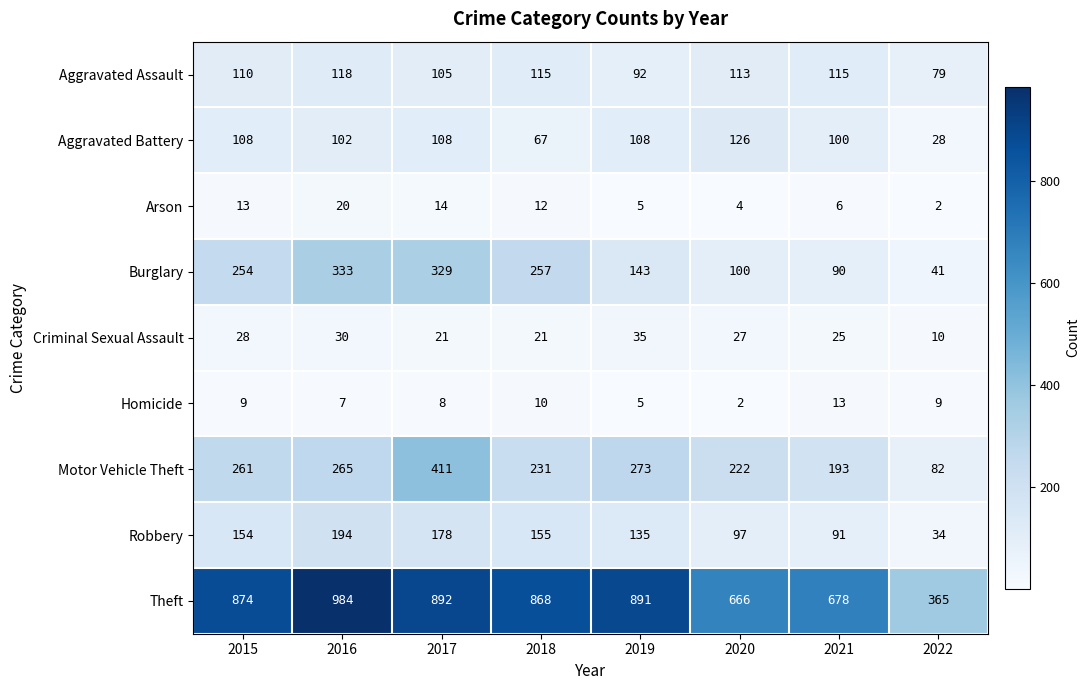

At how many categories does at least one series exceed 640?

7